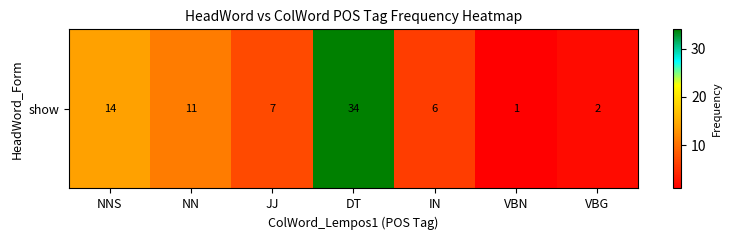

Reading left to right, list all the values displayed in this chart.

14	11	7	34	6	1	2